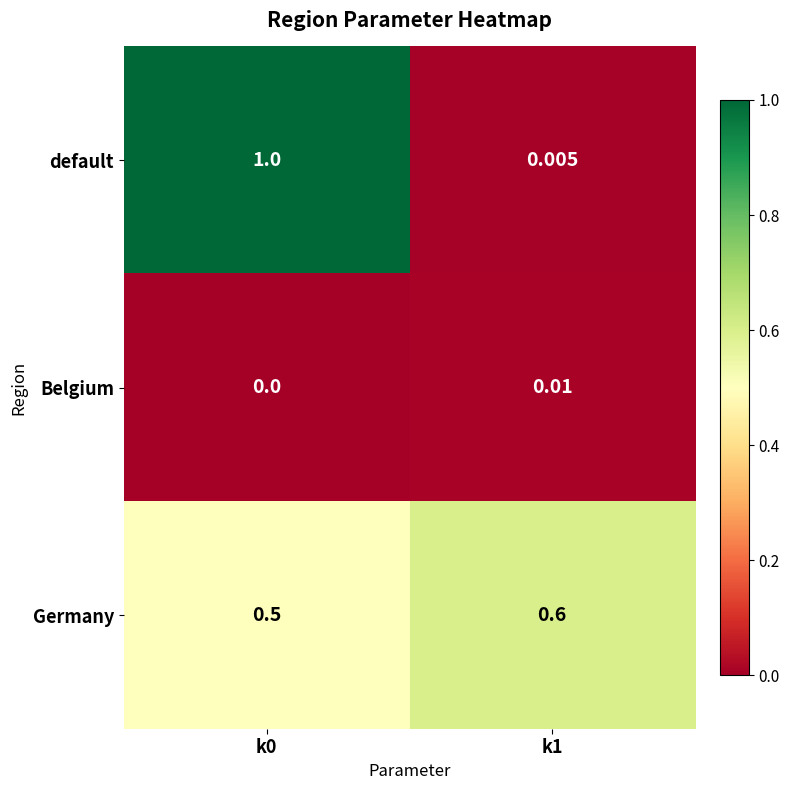

Rank the series by their maximum value, from highest to lowest.

default, Germany, Belgium